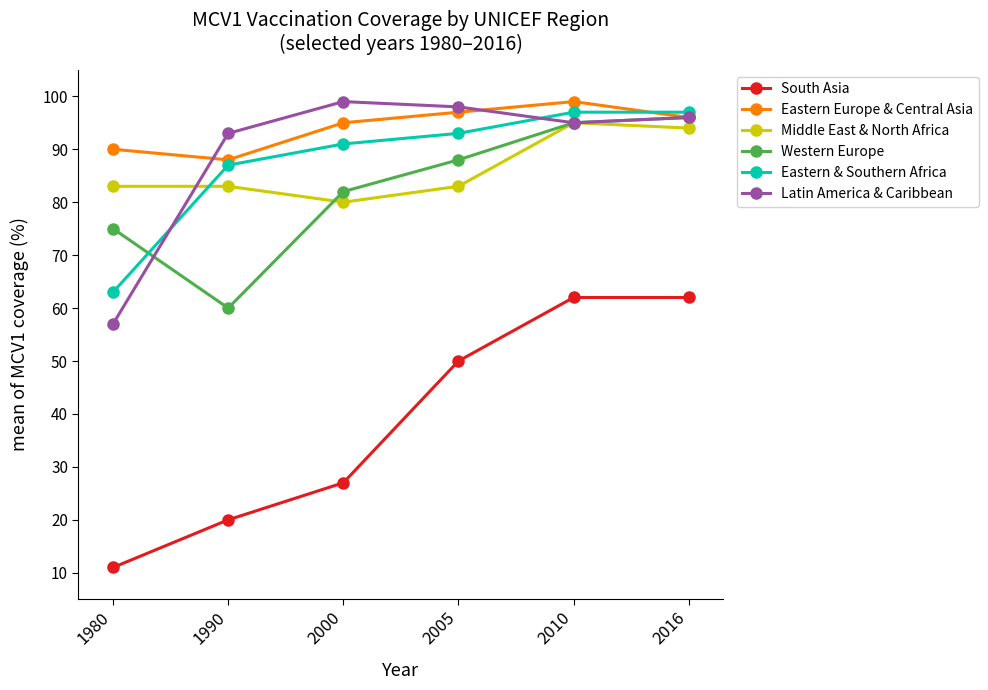

List the labels in order of Western Europe value, smallest first.

1990, 1980, 2000, 2005, 2010, 2016